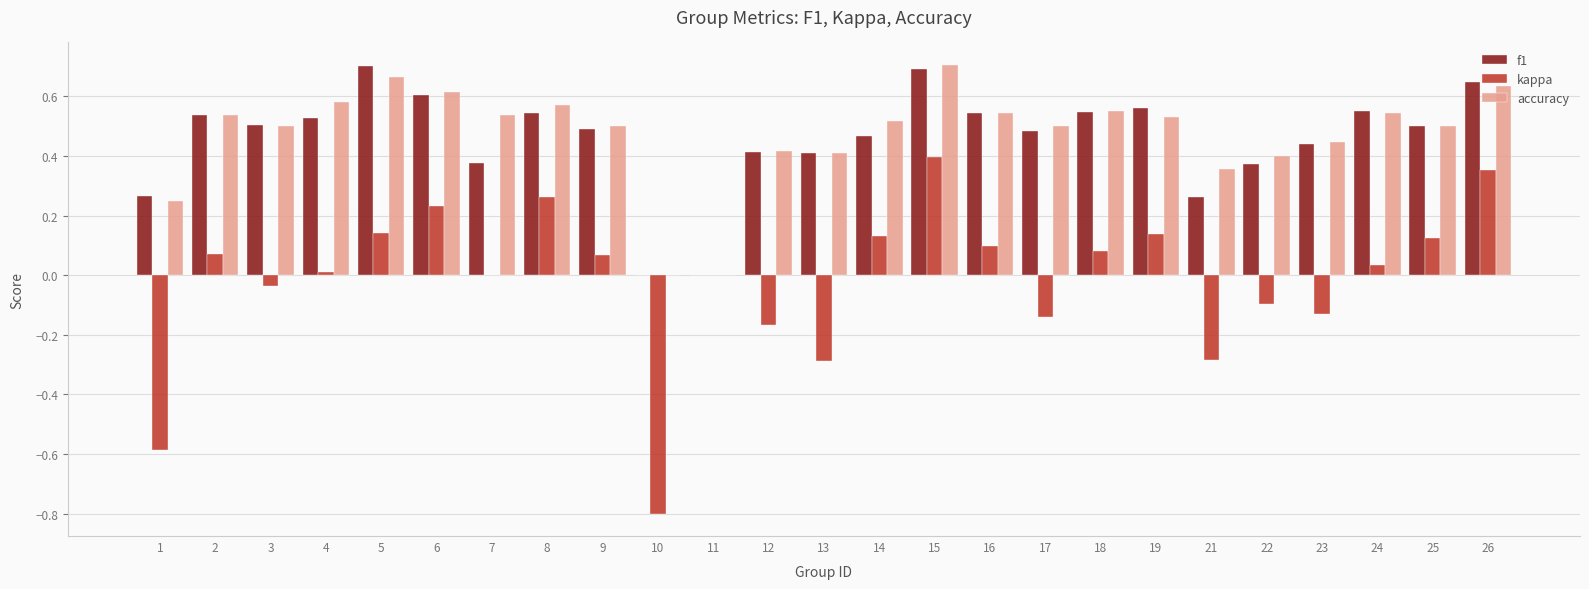

True or false: accuracy has a value of 0.9 at 2.

False